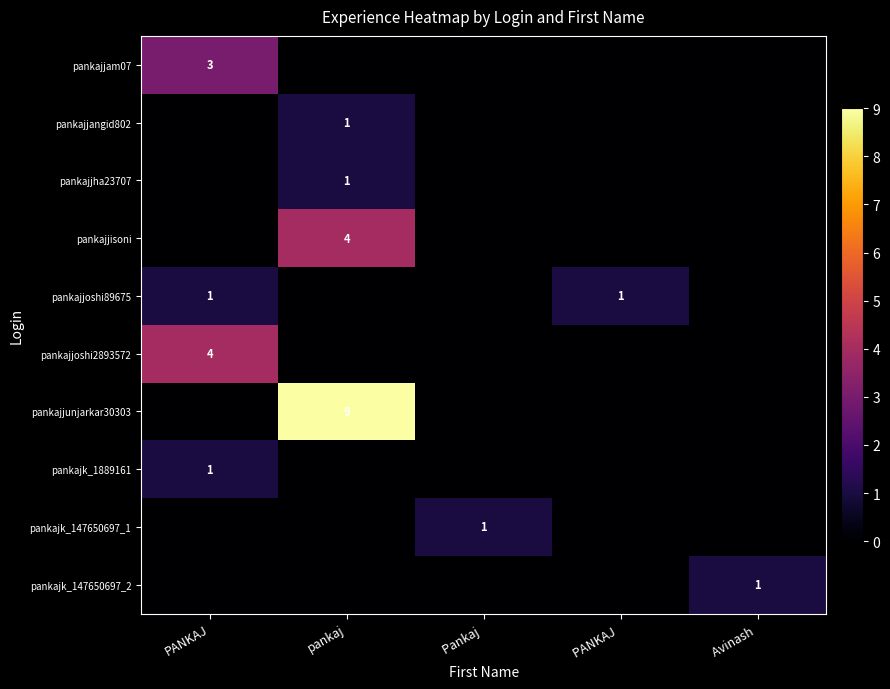

True or false: pankajjisoni has a value of 5 at pankaj.

False